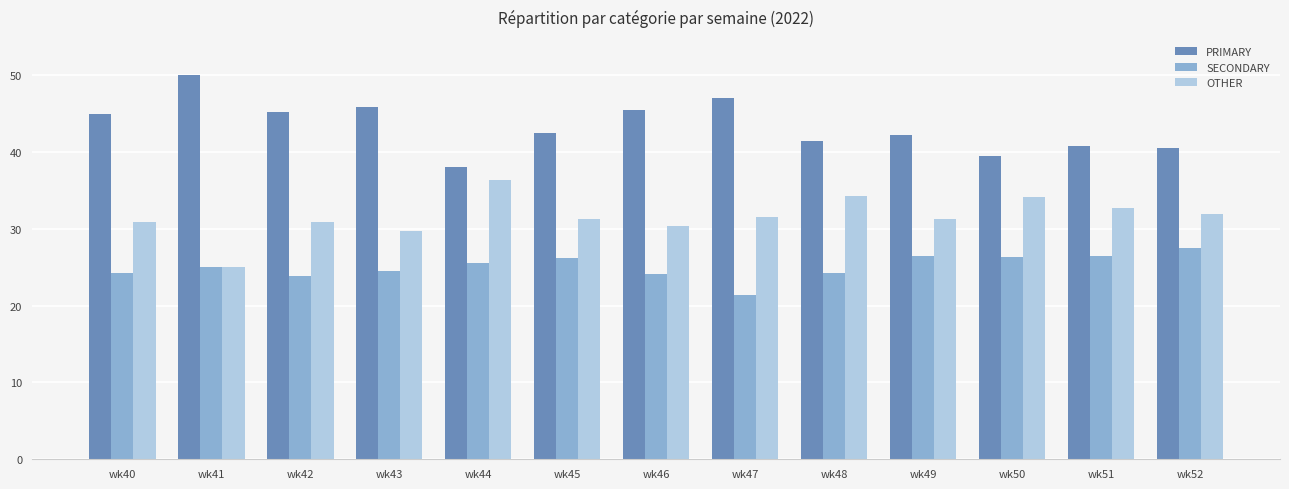

At which category does the chart reach its peak across all series?

wk41